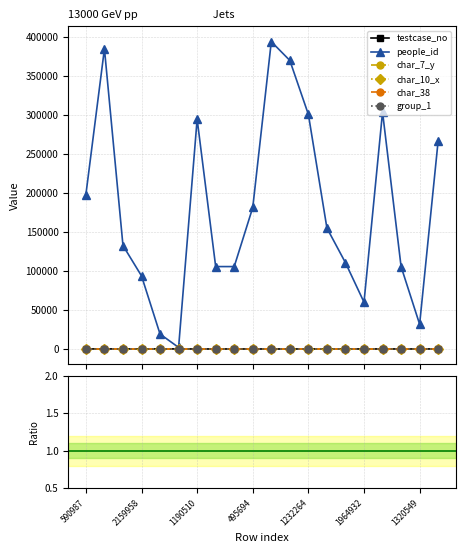

True or false: char_10_x has more than 1 points higher than both neighbors.

False